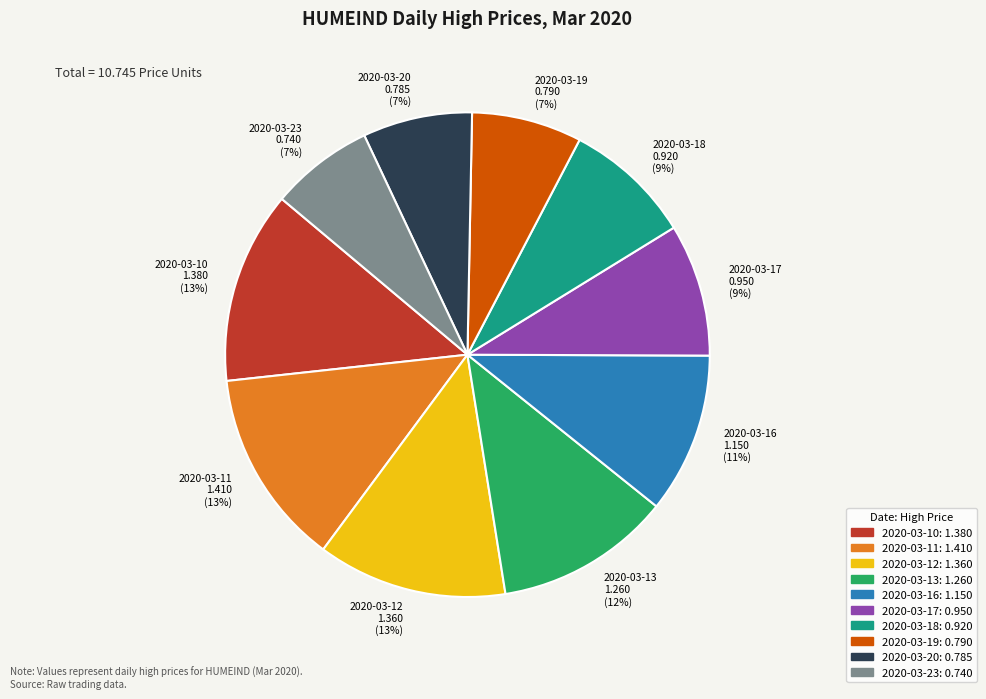

Approximately how many times larger is the value at 2020-03-20 0.785 (7%) compared to 2020-03-13 1.260 (12%)?

0.6